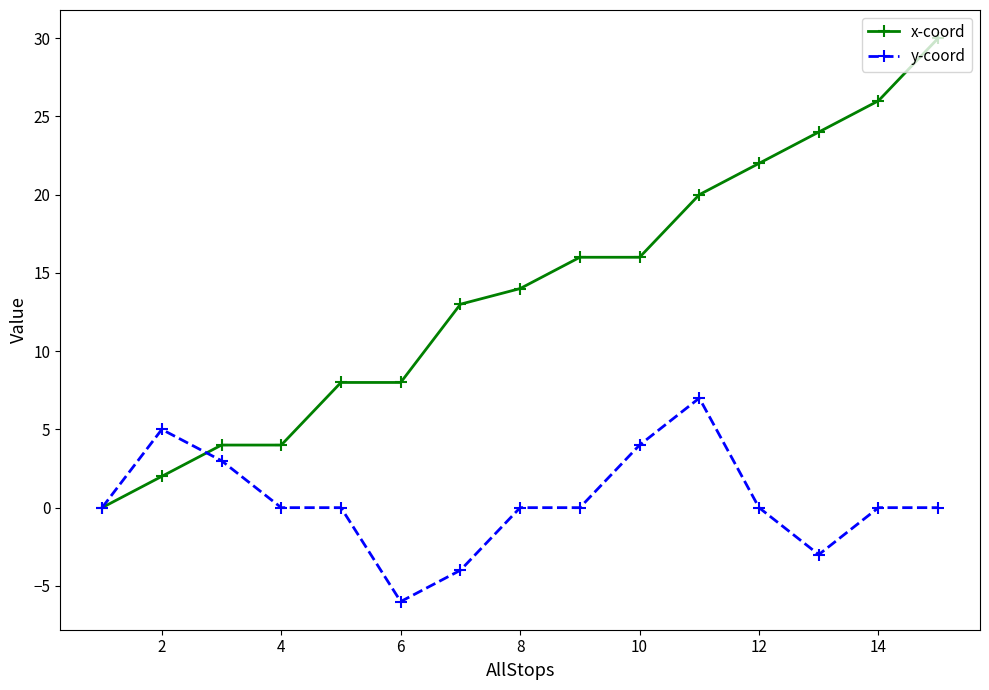

How many values in x-coord are above zero?

14